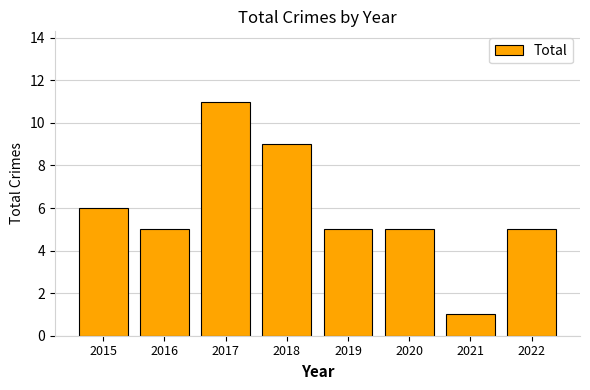

Reading right to left, what are all the values shown in this chart?

5	1	5	5	9	11	5	6